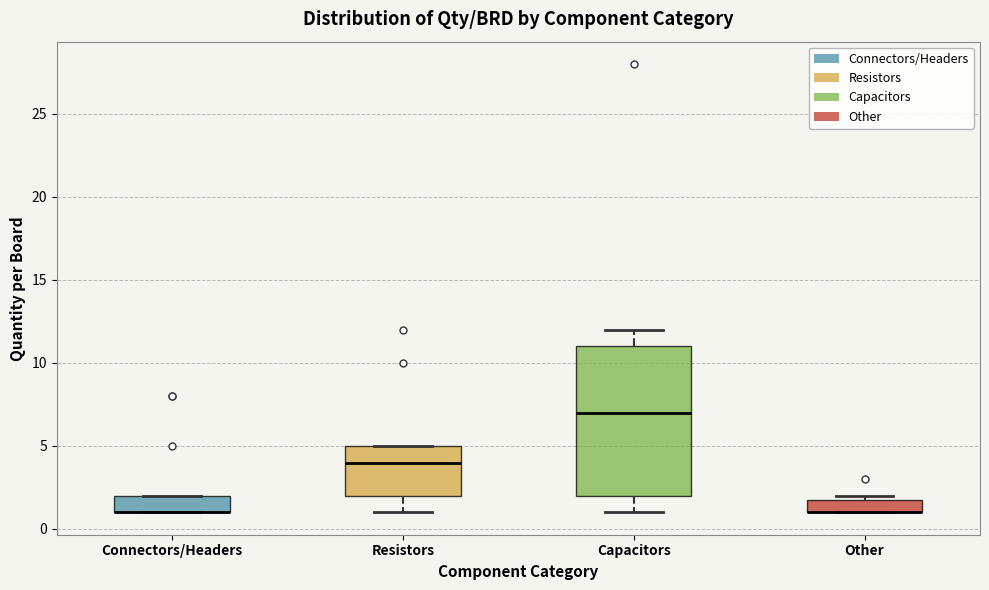

Reading left to right, transcribe this box plot: for each box, give where its median line is, the range the box spans, and where its two whiskers end, as read against the y-axis. The values are not printed on the chart, so give them approximately, as read against the axis.

Connectors/Headers: median 1 (drawn on the box's lower edge), box 1 to 2, whiskers 1 to 2
Resistors: median 4, box 2 to 5, whiskers 1 to 5
Capacitors: median 7, box 2 to 11, whiskers 1 to 12
Other: median 1 (drawn on the box's lower edge), box 1 to 2, whiskers 1 to 2 (just above the box's upper edge)